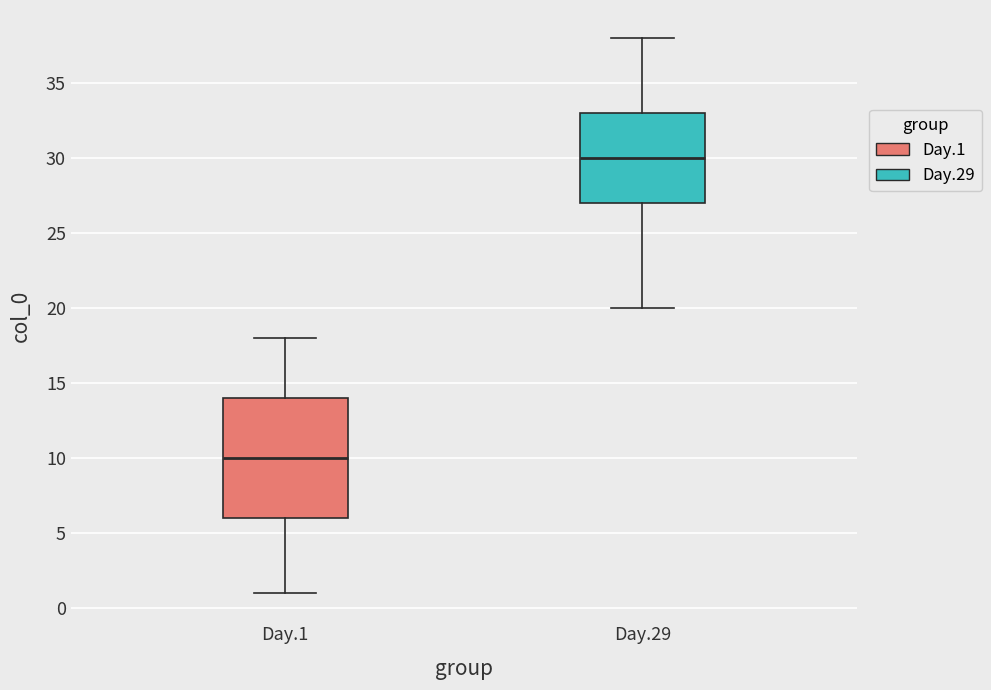

Which box's median line is the highest?

Day.29